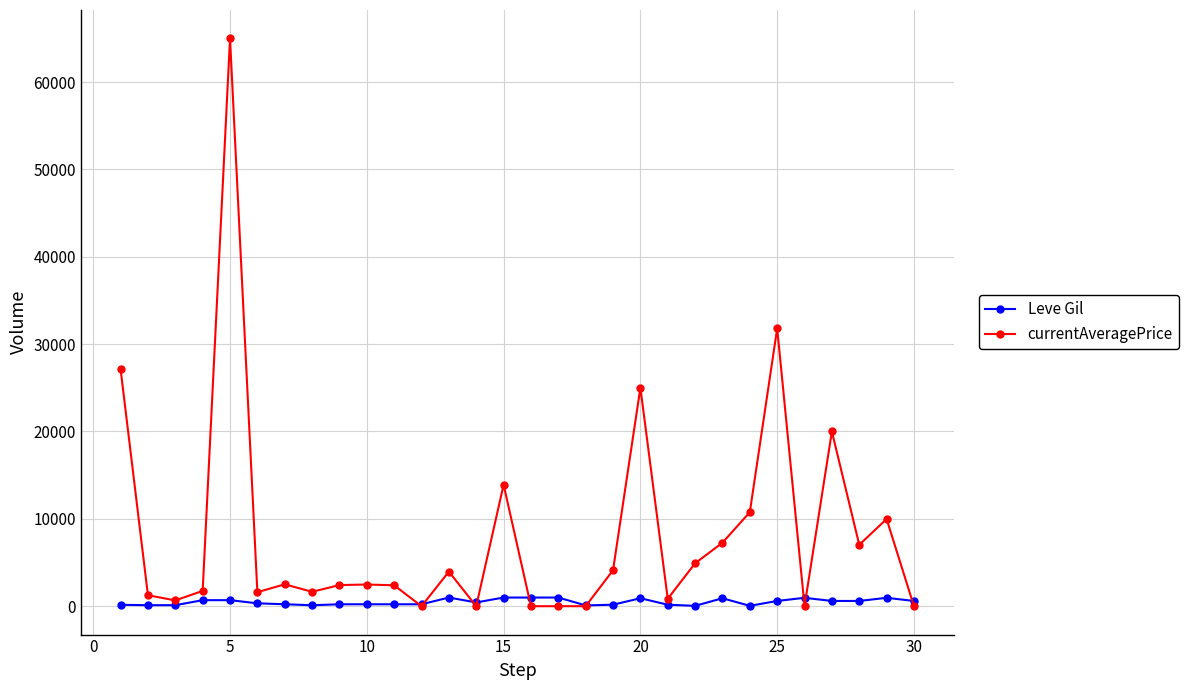

Is this an area chart (filled region under the line)?

No